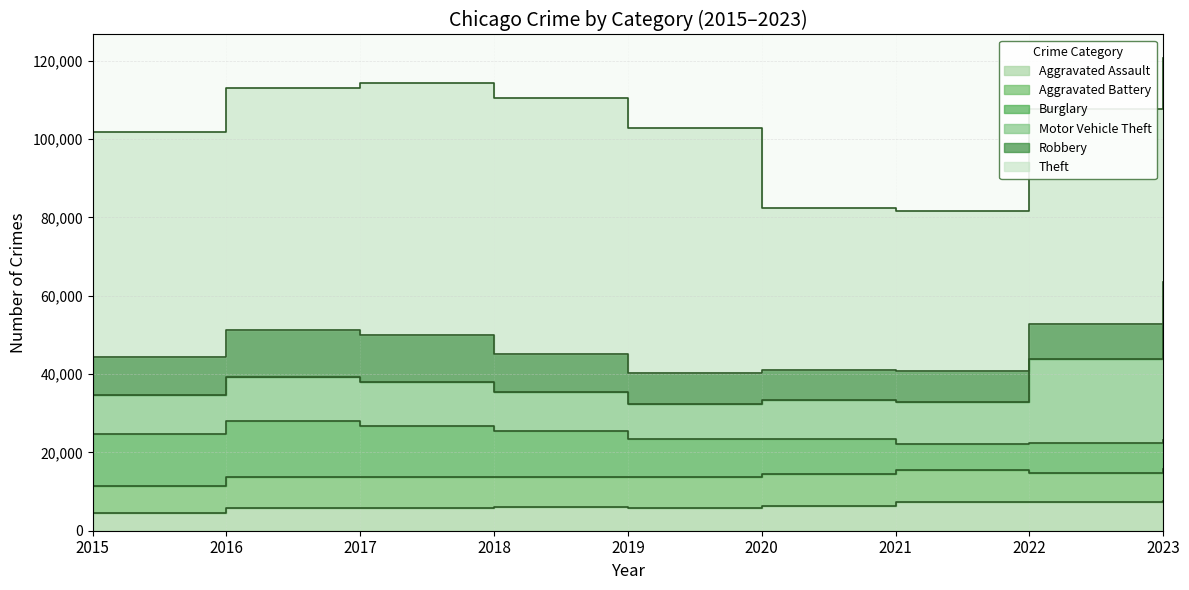

Rank the series at 2021 from lowest to highest value.

Burglary, Aggravated Assault, Robbery, Aggravated Battery, Motor Vehicle Theft, Theft